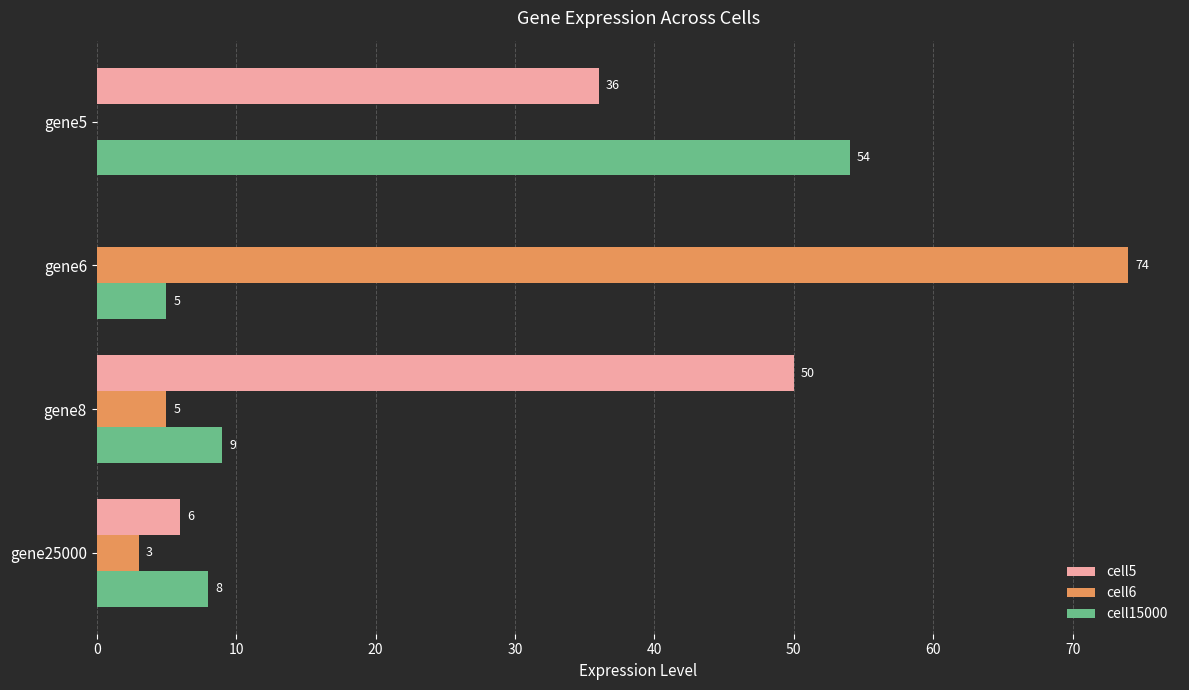

What are all the series names shown in the legend?

cell5, cell6, cell15000